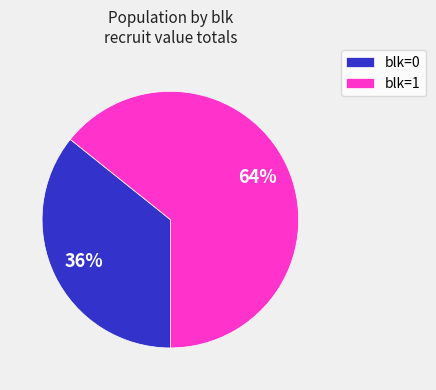

True or false: blk=1 accounts for 64% of the total.

True